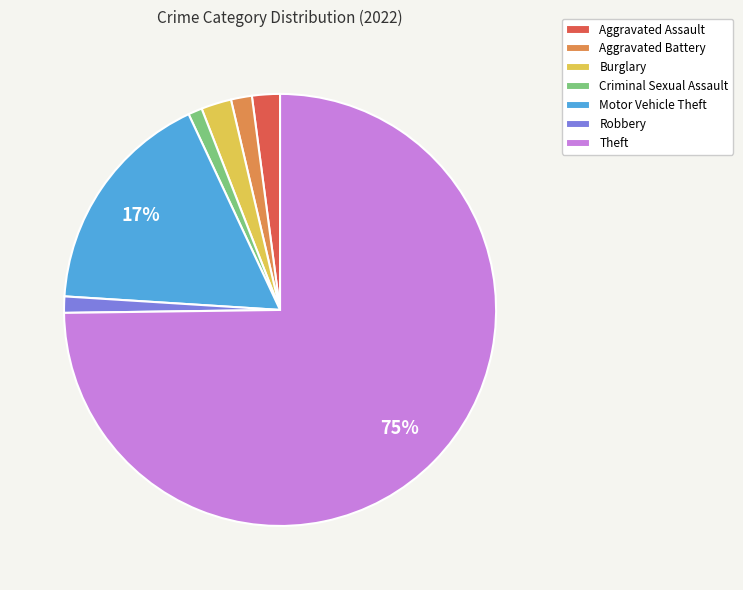

What is the largest slice in the pie chart?

Theft